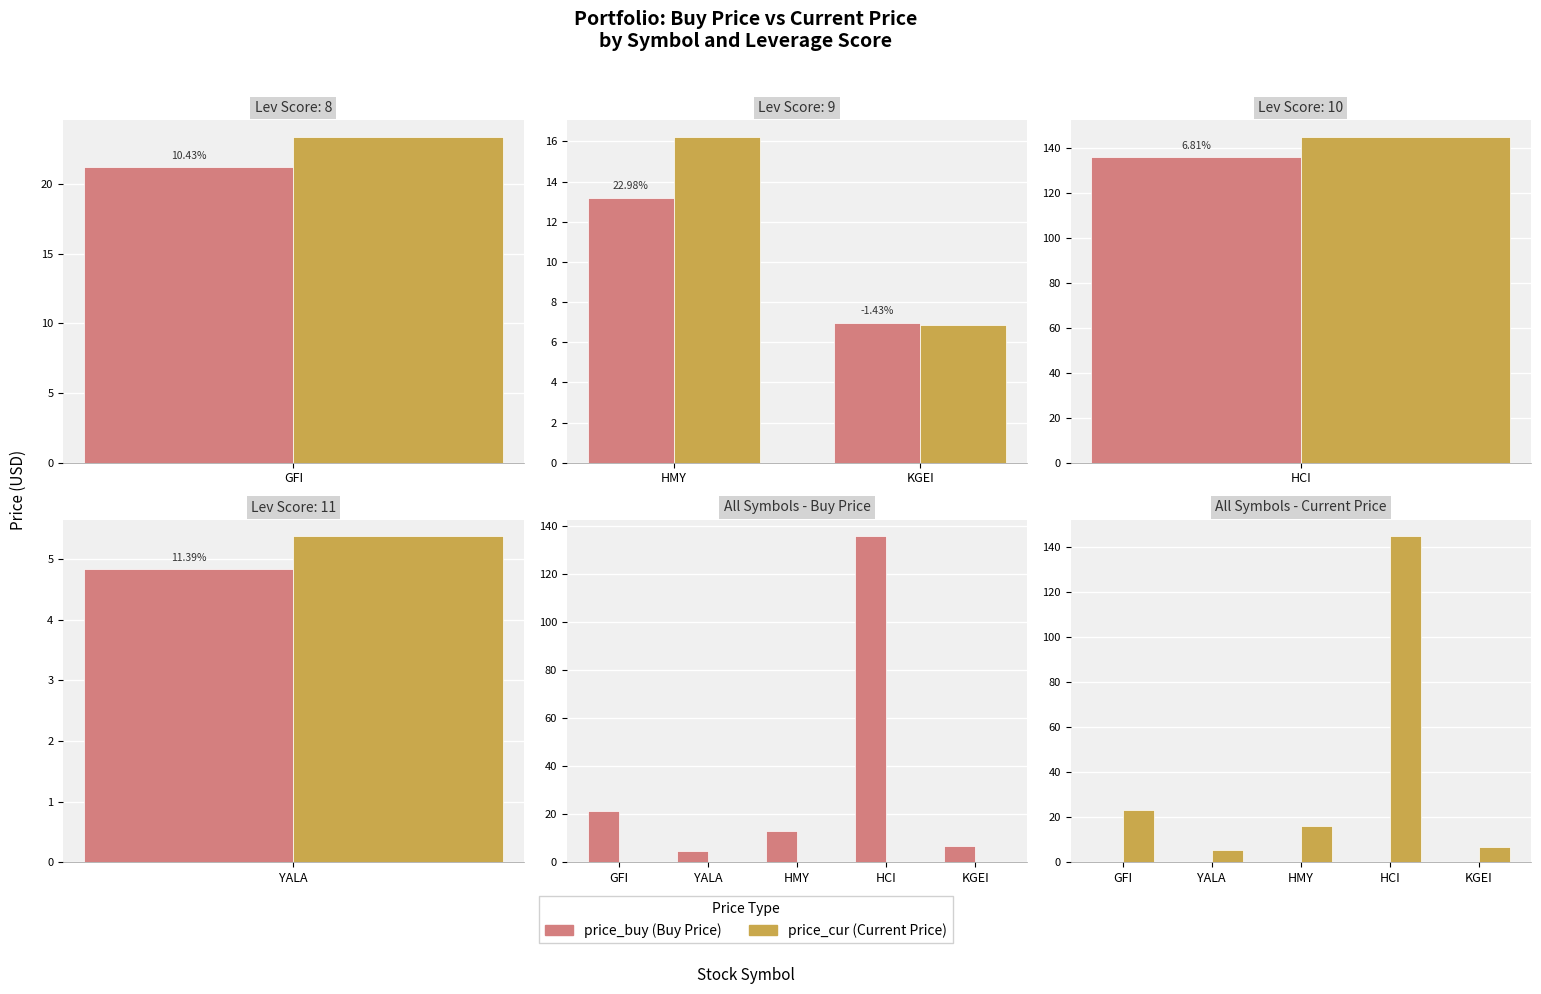

Where is price_cur nearest to the value 75?

GFI